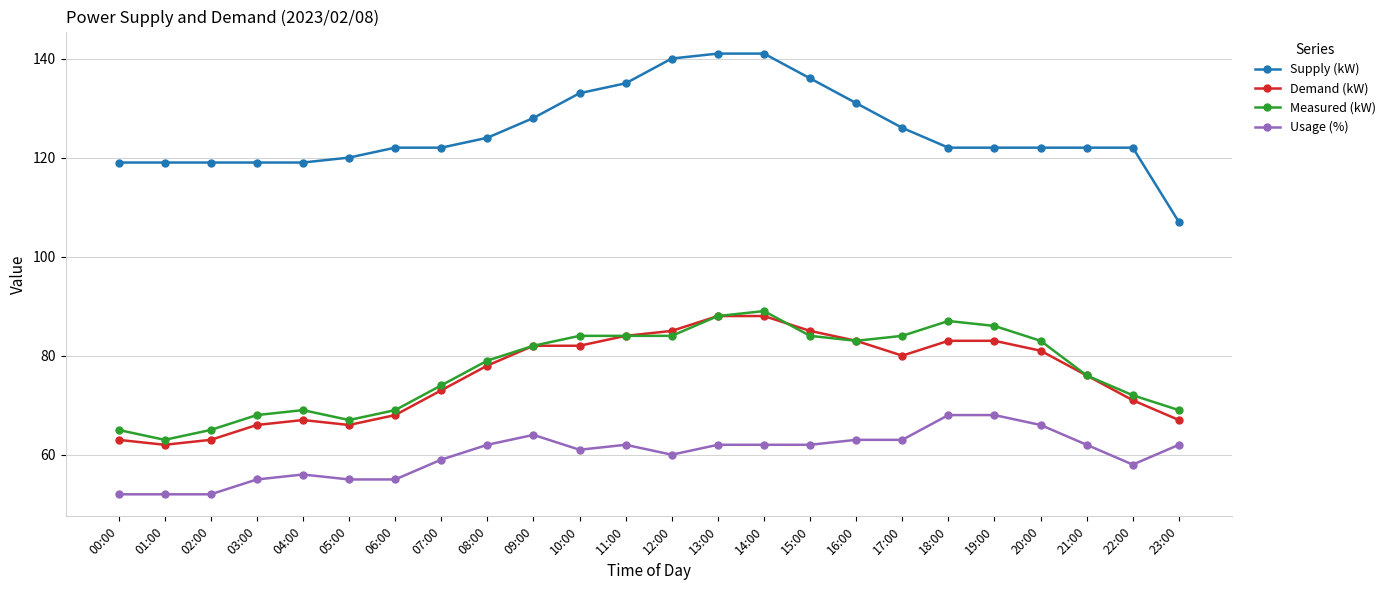

Reading left to right, what are all the values shown in this chart?

Supply (kW): 119	119	119	119	119	120	122	122	124	128	133	135	140	141	141	136	131	126	122	122	122	122	122	107
Demand (kW): 63	62	63	66	67	66	68	73	78	82	82	84	85	88	88	85	83	80	83	83	81	76	71	67
Measured (kW): 65	63	65	68	69	67	69	74	79	82	84	84	84	88	89	84	83	84	87	86	83	76	72	69
Usage (%): 52	52	52	55	56	55	55	59	62	64	61	62	60	62	62	62	63	63	68	68	66	62	58	62